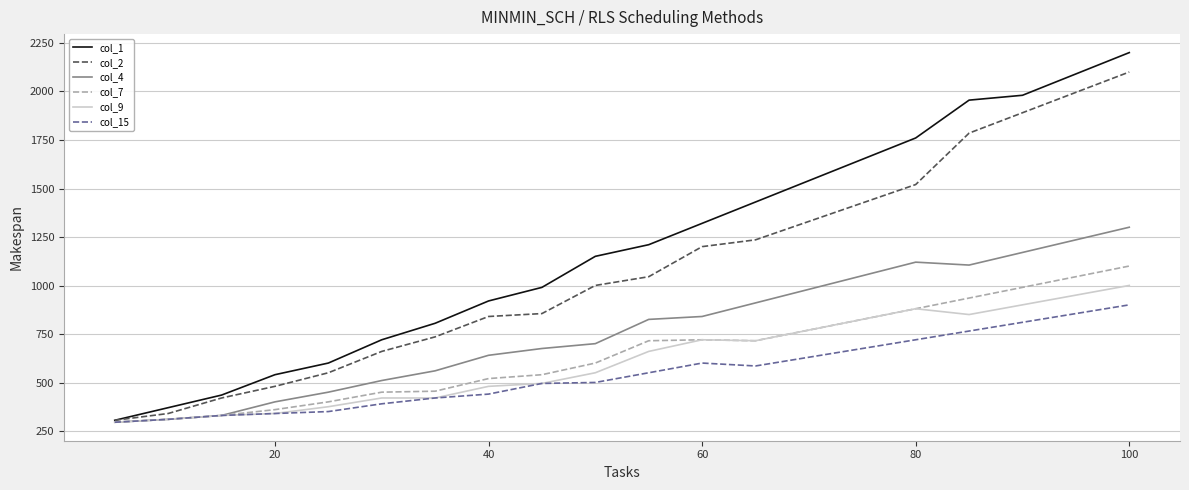

Which series has the largest range (max minus min)?

col_1